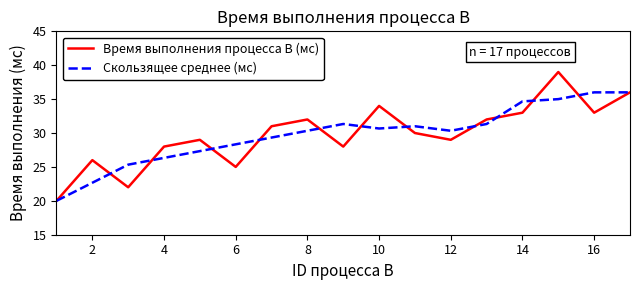

What are all the series names shown in the legend?

Время выполнения процесса B (мс), Скользящее среднее (мс)